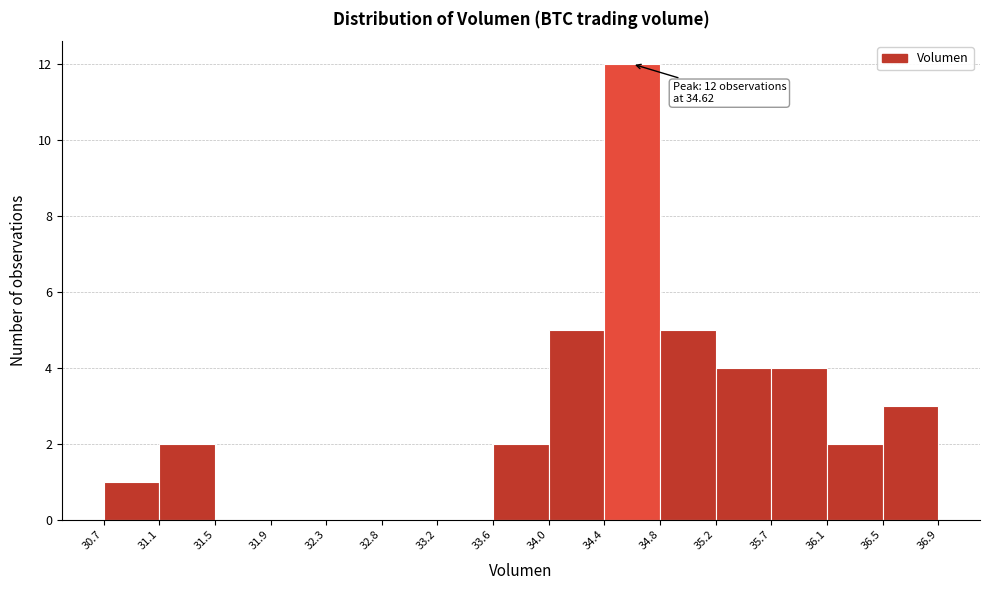

Over which range of the x-axis is the bar tallest?

34.4 to 34.8